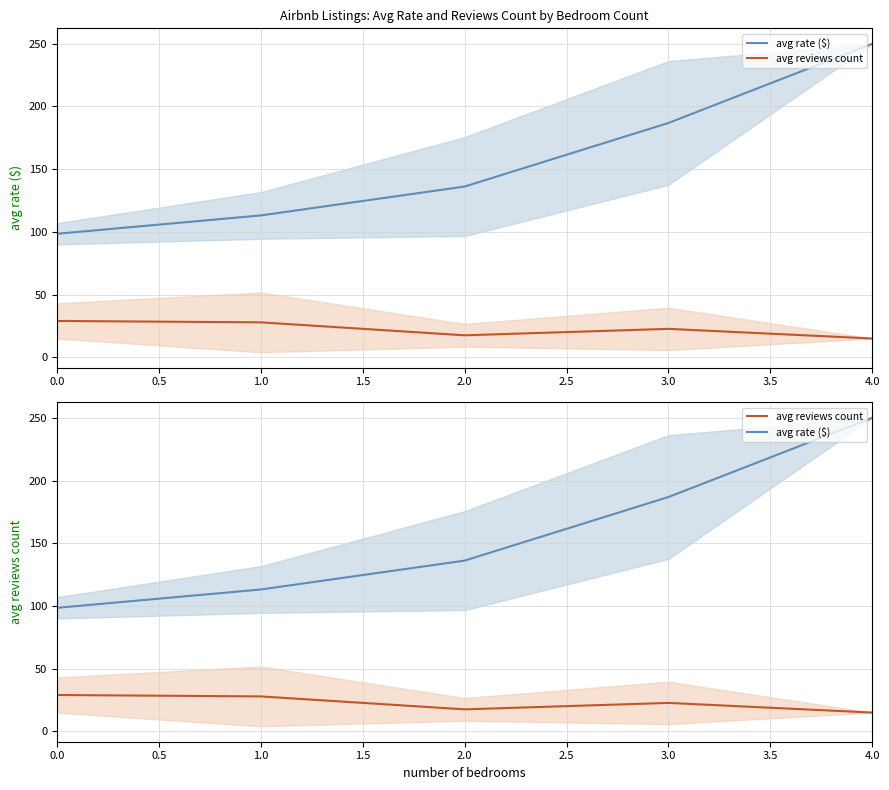

Is this an area chart (filled region under the line)?

No